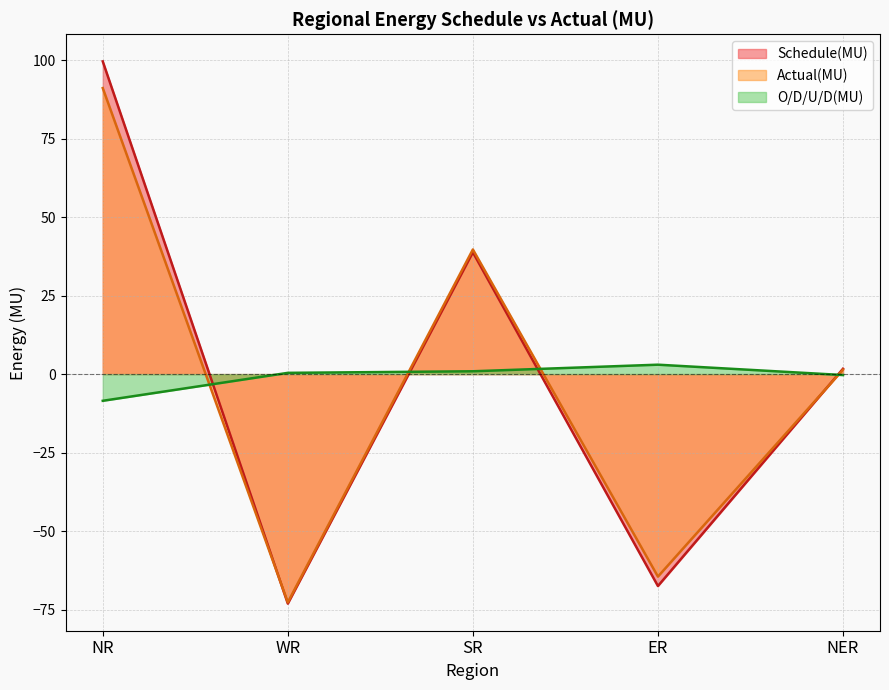

The value of Schedule(MU) at NR is 178.5. True or false?

False